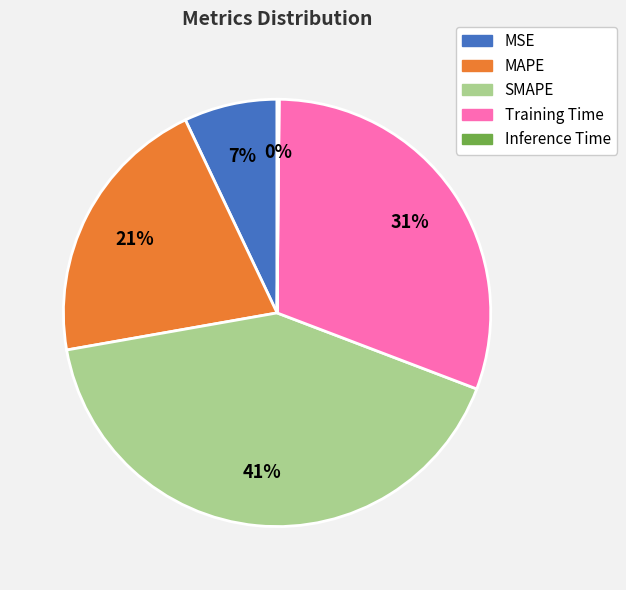

The MSE slice represents 7% of the pie. True or false?

True